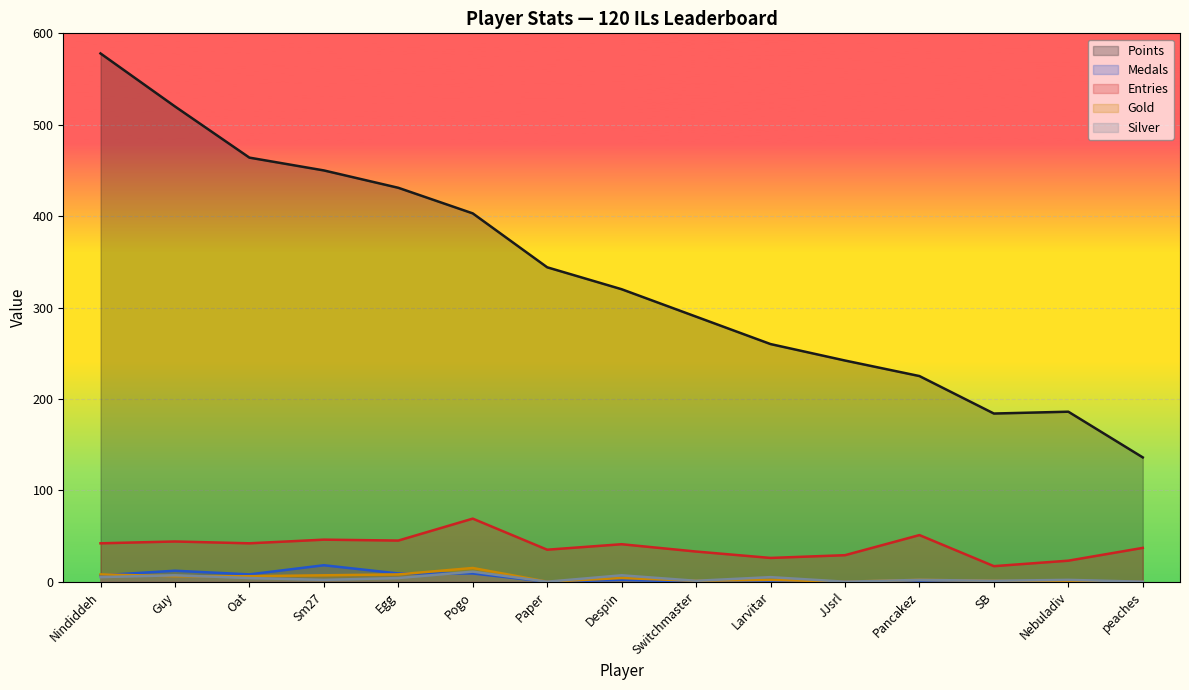

What is the value of the Silver point at the 9th from the left?

1